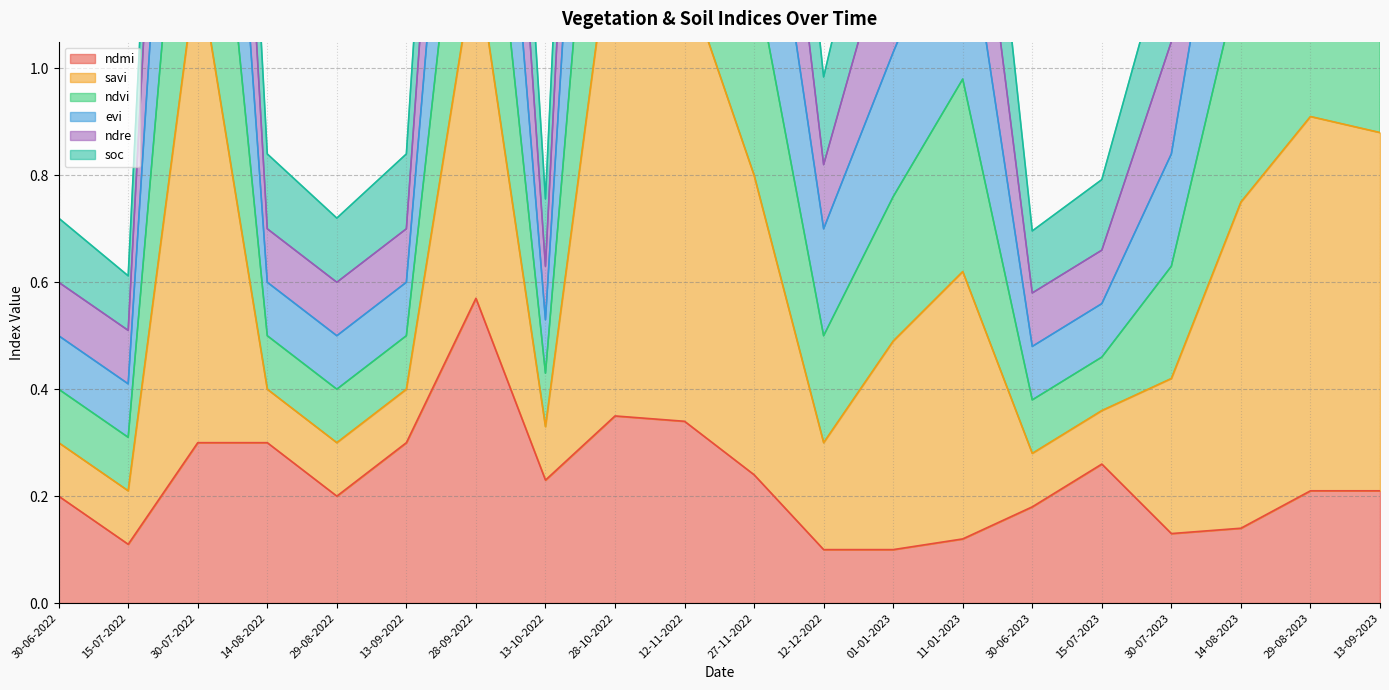

What is the difference between the second highest and minimum values in the evi series?

2.0